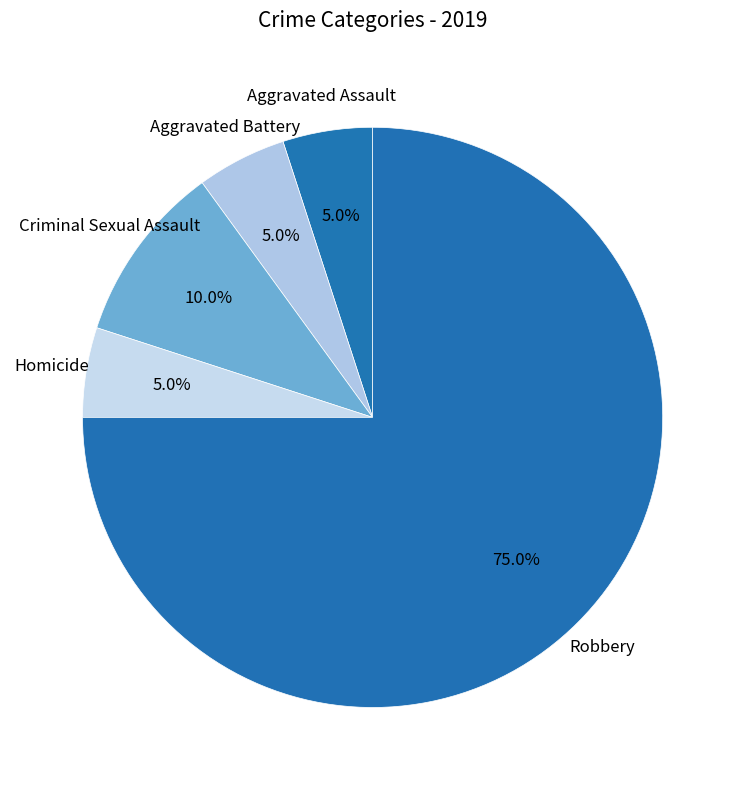

Does Criminal Sexual Assault represent more than half of the total?

No